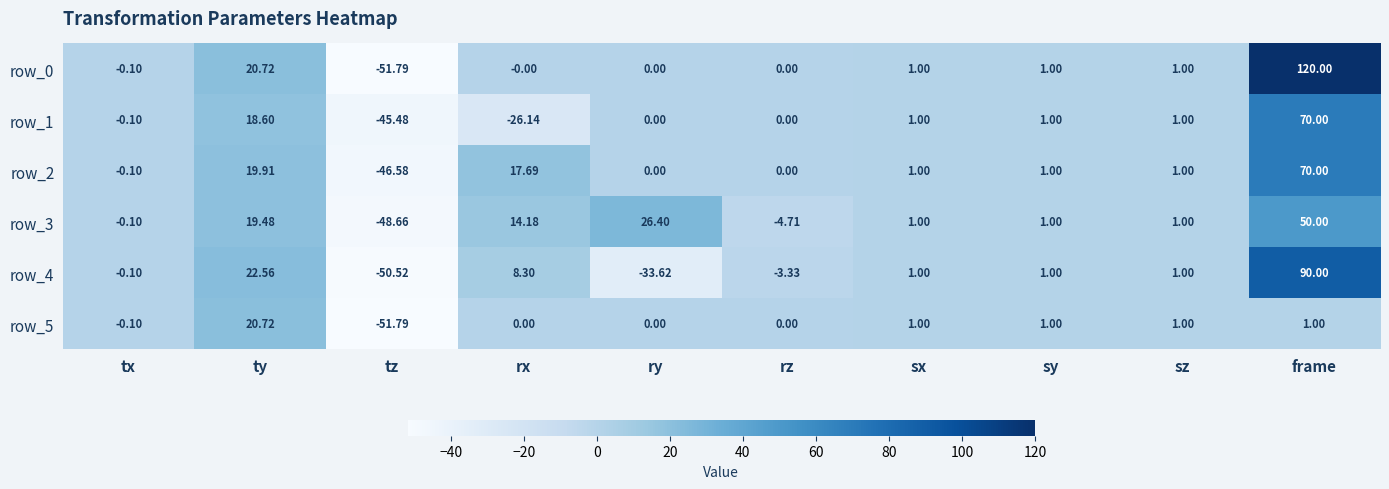

Where does the row_0 series first go above 1?

ty